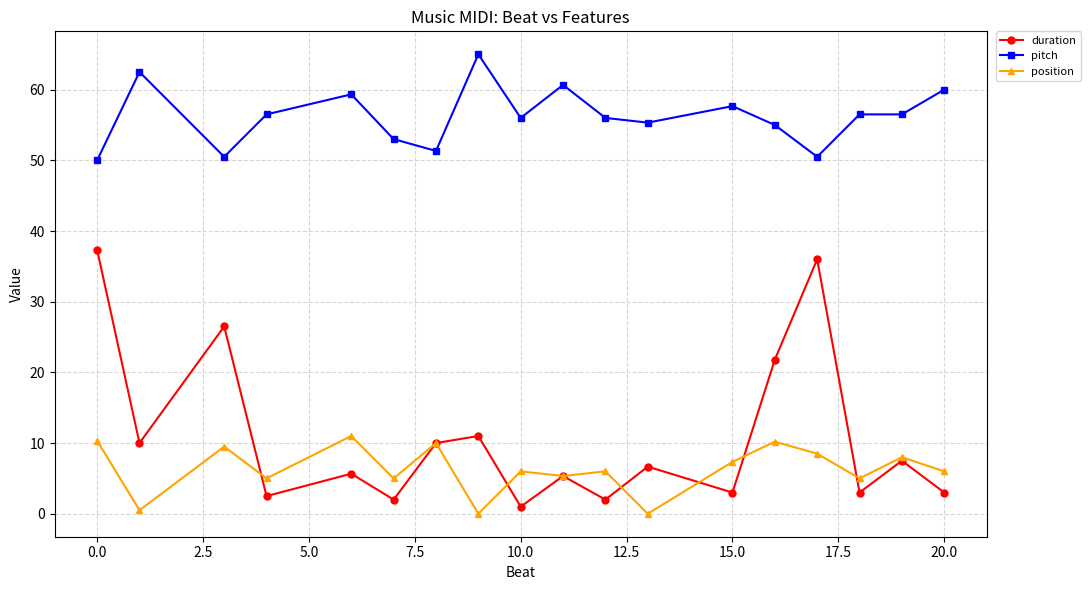

What is the maximum value for duration?

37.3